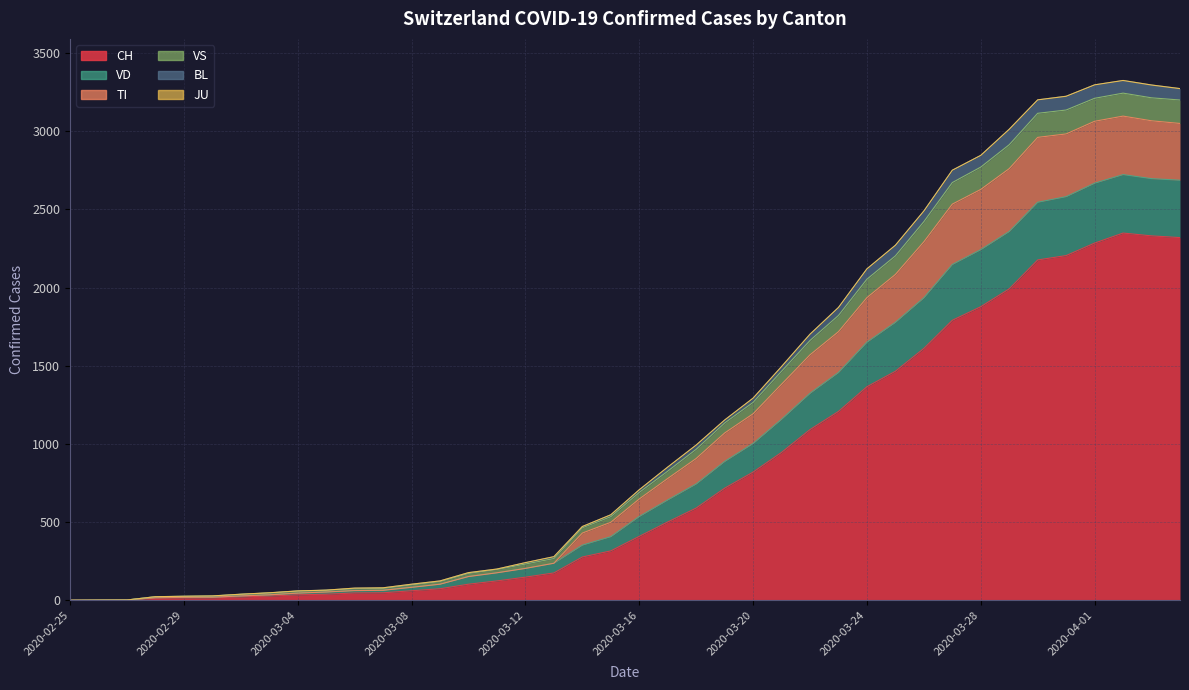

In TI, how many points are higher than both neighbors (excluding endpoints)?

1